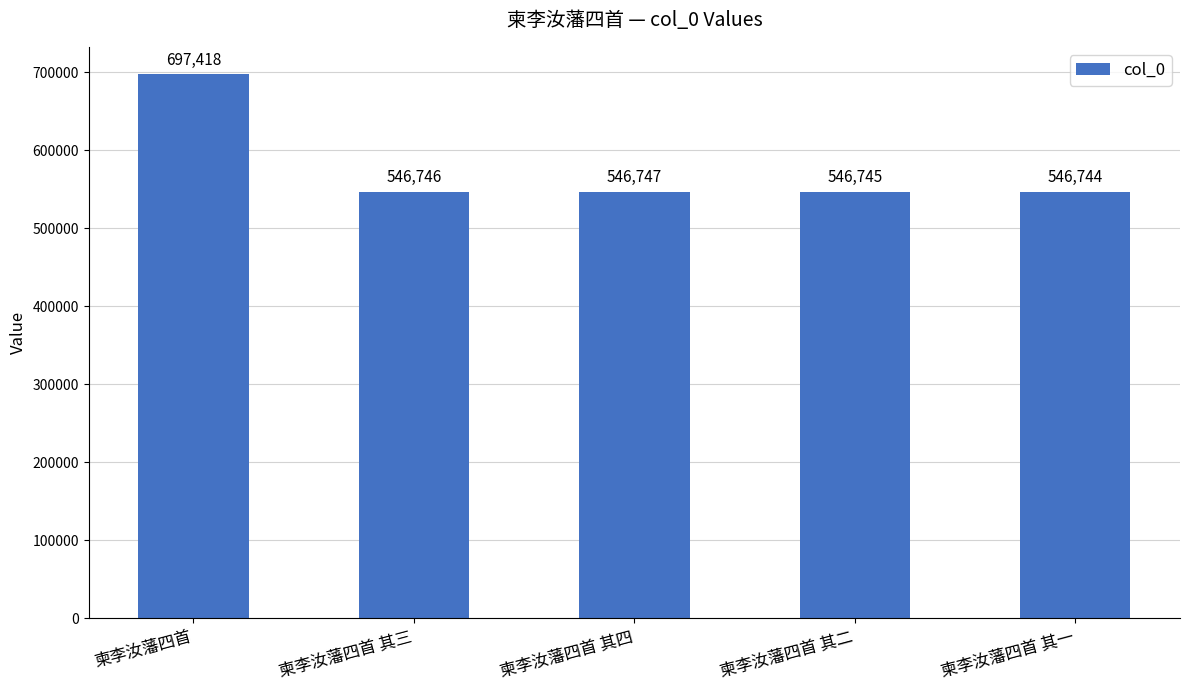

True or false: the data shows 546746 at 柬李汝藩四首 其三.

True